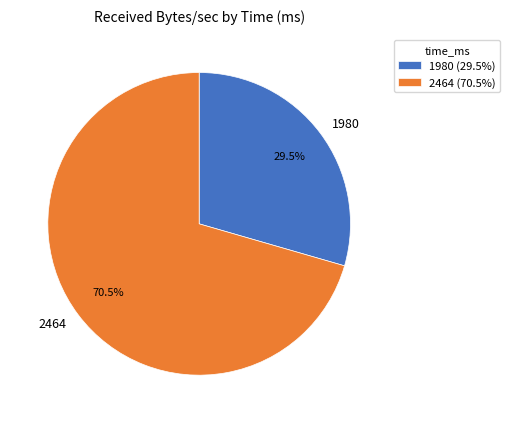

To the nearest percent, what is the difference between the 1980 and 2464 slice percentages?

41%